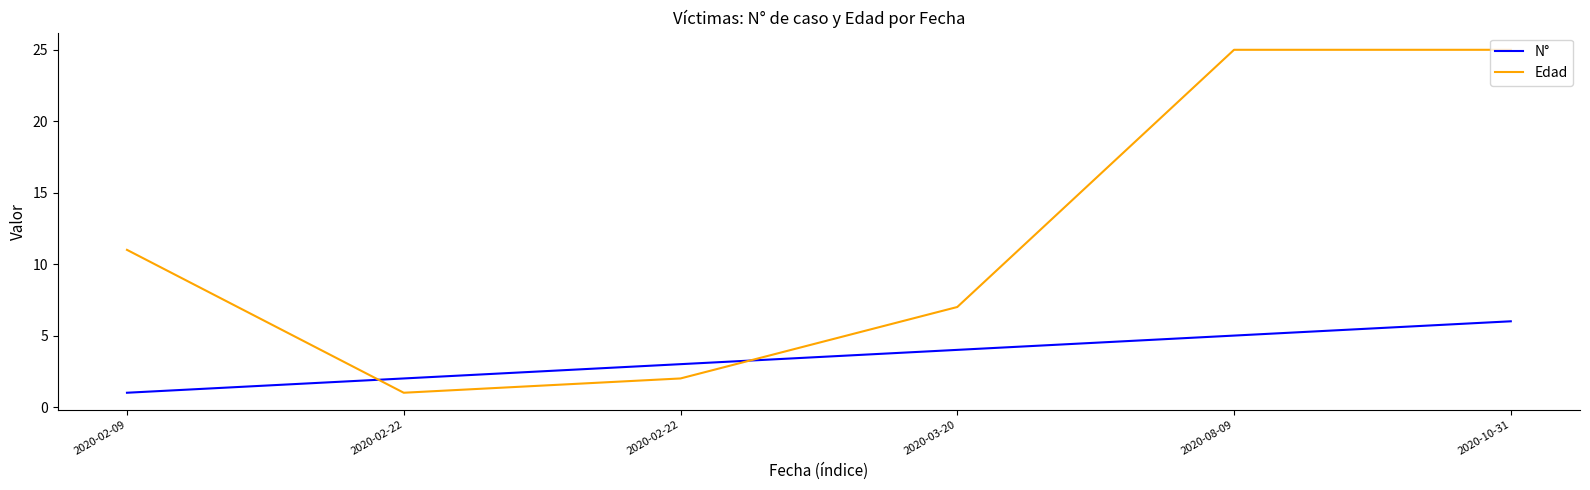

Reading left to right, transcribe all the data shown in this chart.

N°: 1	2	3	4	5	6
Edad: 11	1	2	7	25	25